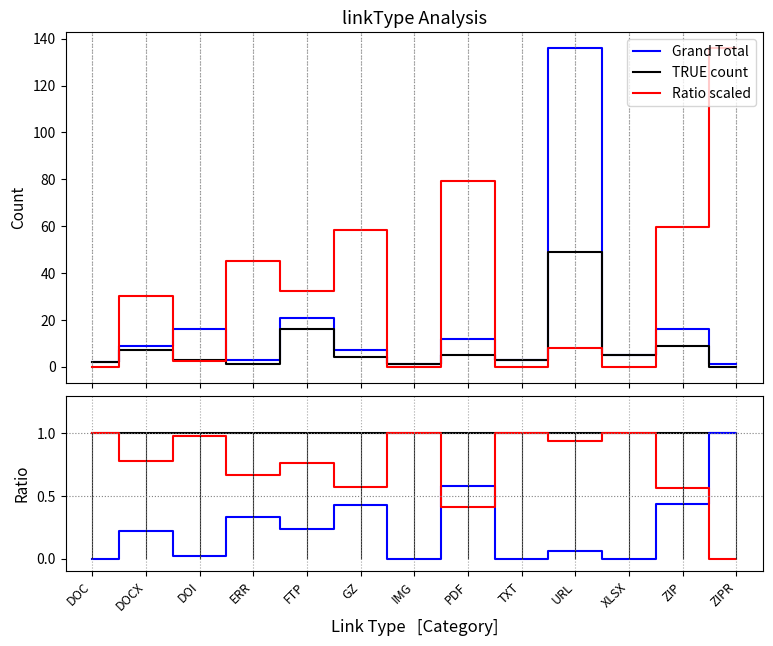

What is the average value of the TRUE count series?

8.1